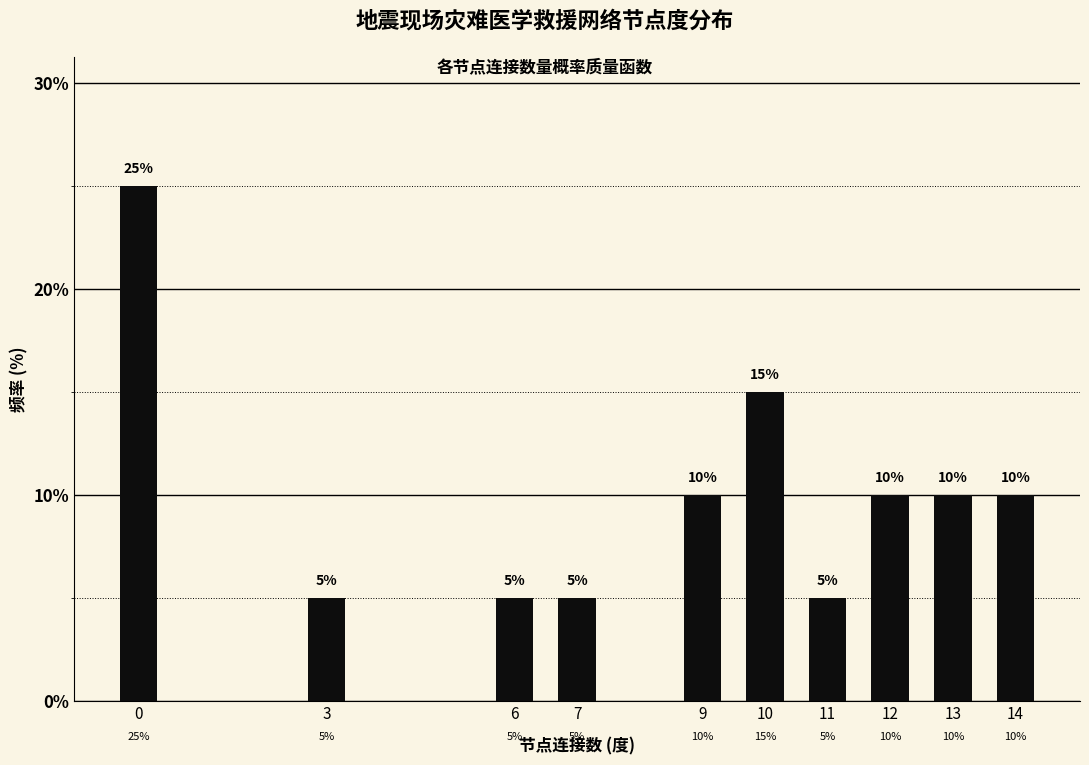

Reading right to left, list all the values displayed in this chart.

14=10	13=10	12=10	11=5	10=15	9=10	7=5	6=5	3=5	0=25